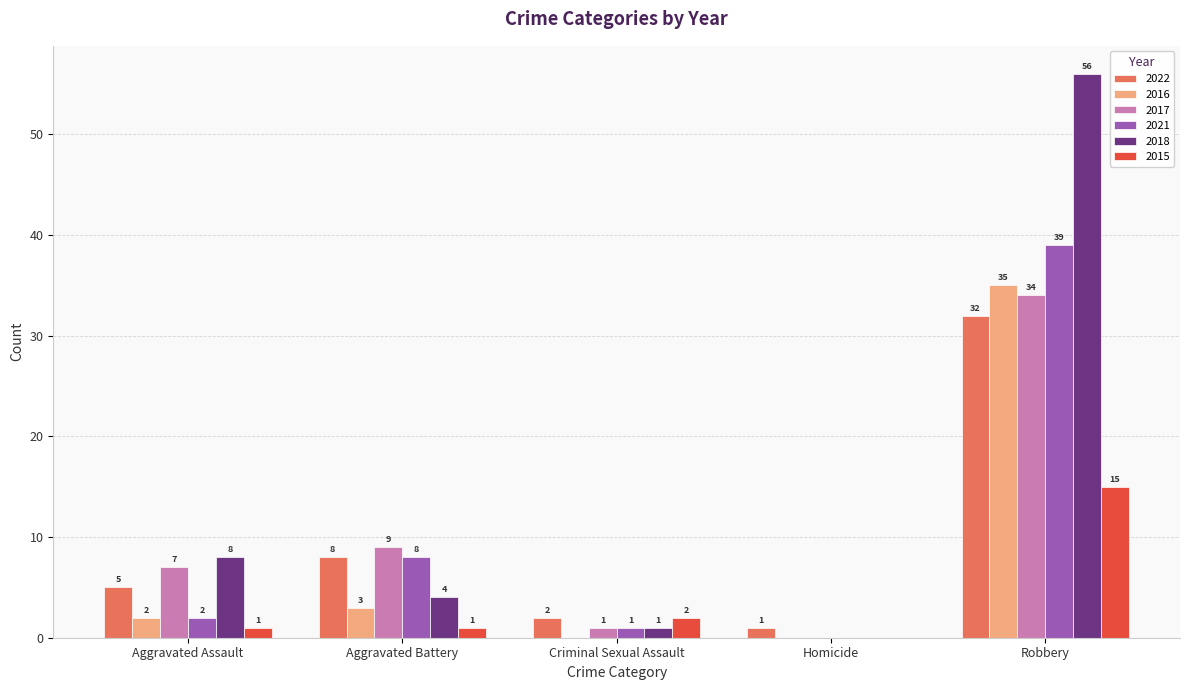

What is the sum of all 2022 values?

48